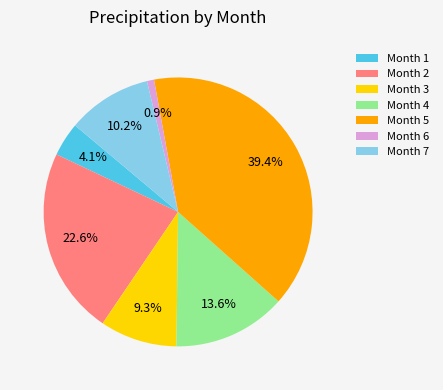

Rank the categories by value from highest to lowest.

Month 5, Month 2, Month 4, Month 7, Month 3, Month 1, Month 6